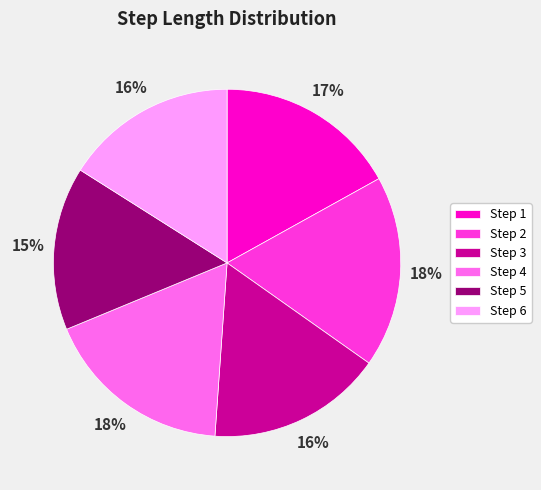

What is the smallest slice in the pie chart?

Step 5